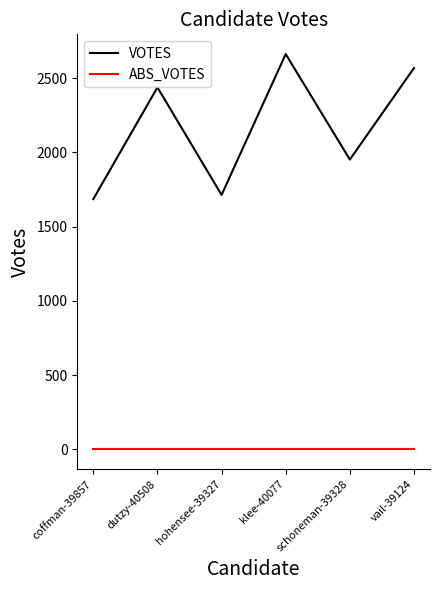

At which category does VOTES reach its first local valley?

hohensee-39327